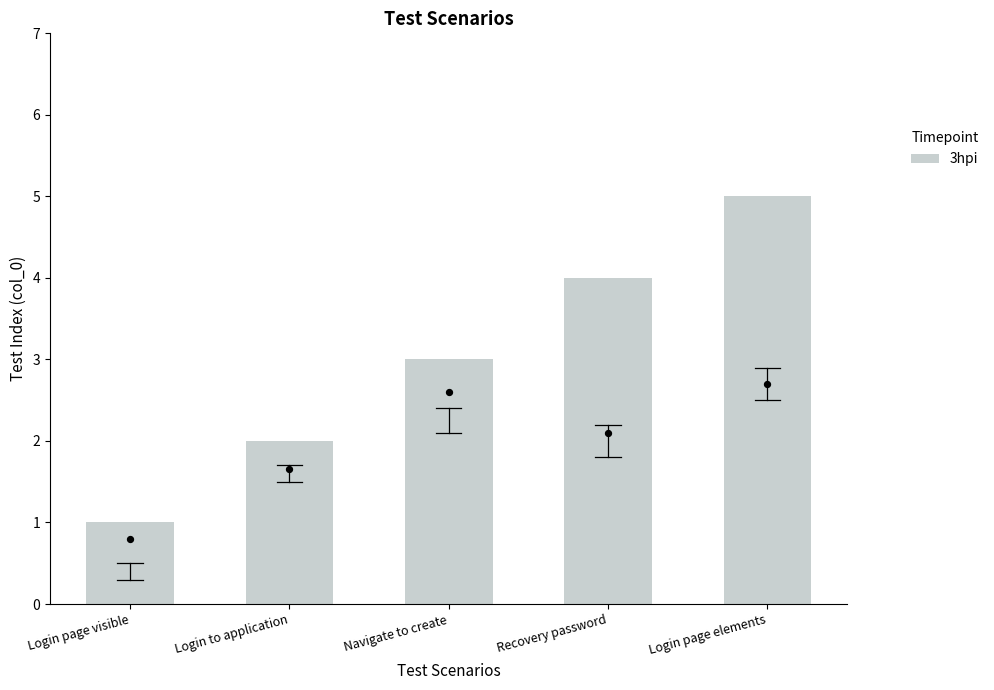

What is the change in value from Login to application to Recovery password?

+2